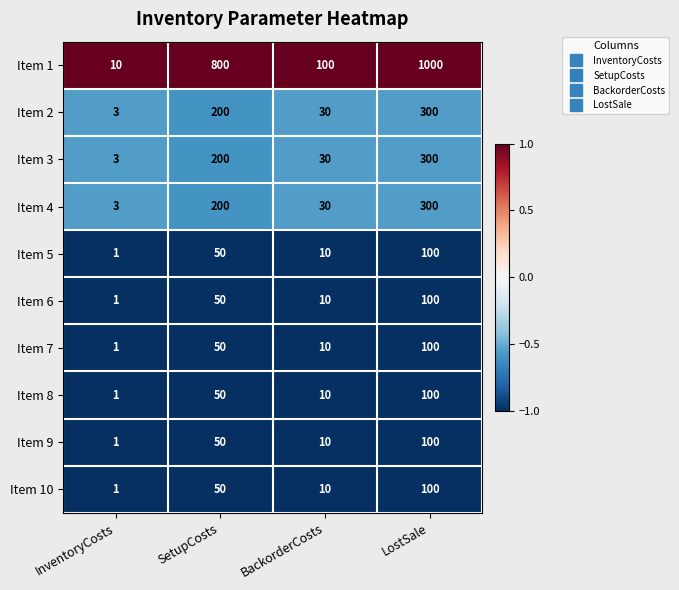

List the labels in order of Item 6 value, smallest first.

InventoryCosts, BackorderCosts, SetupCosts, LostSale